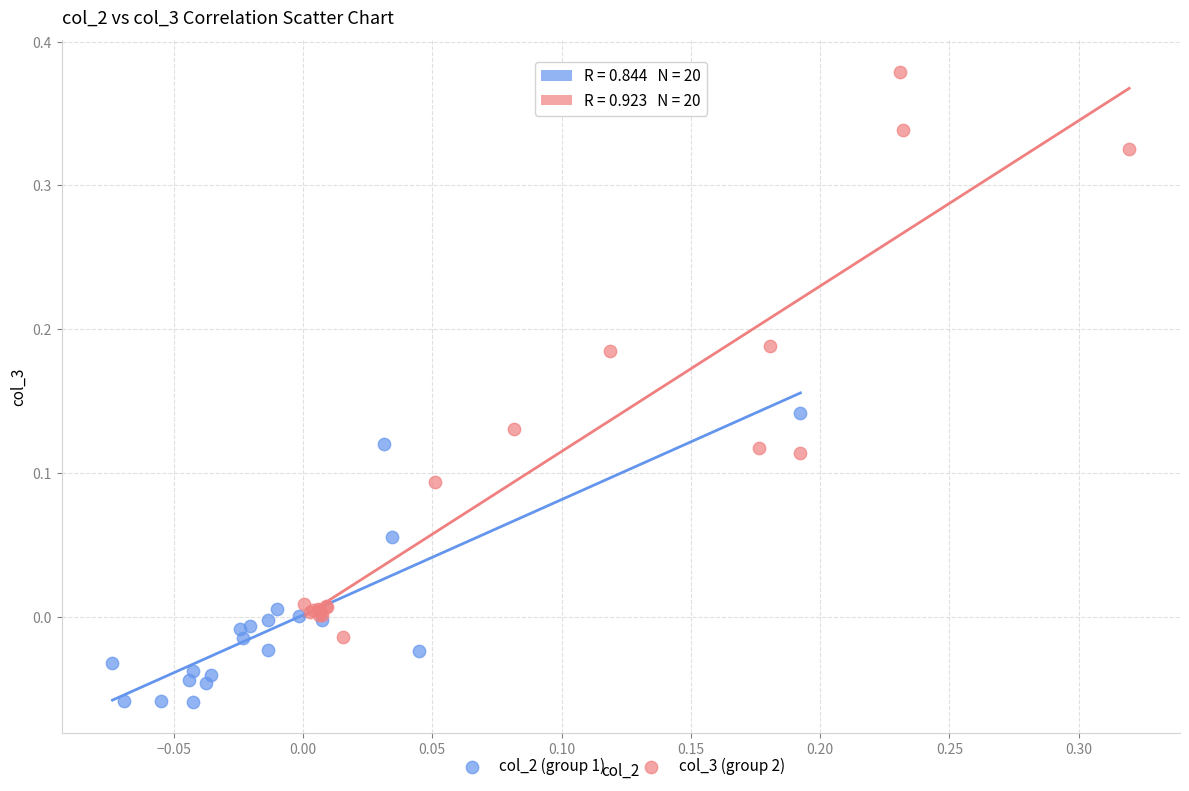

Which series reaches the minimum Y coordinate?

col_2 (group 1)